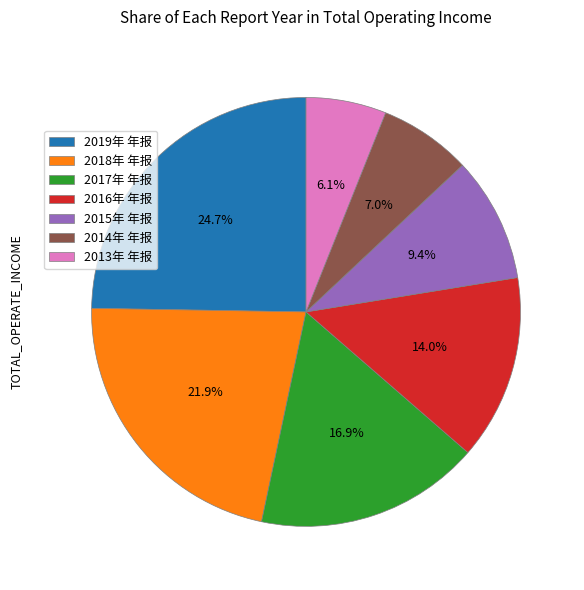

What percentage do 2017年 年报 and 2013年 年报 together represent?

23.0%